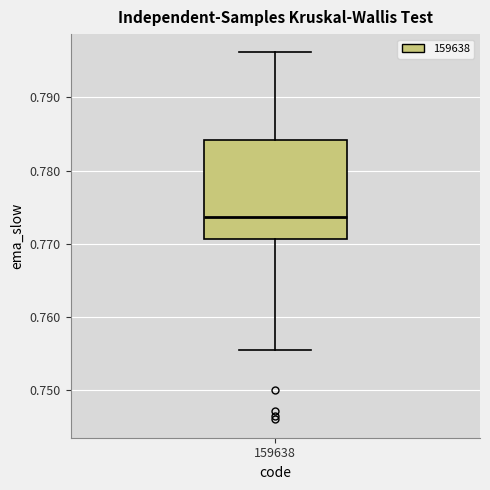

Where does the upper whisker of the box at x = 159638 end on the y-axis? The values are not printed on the chart, so give them approximately, as read against the axis.

0.796